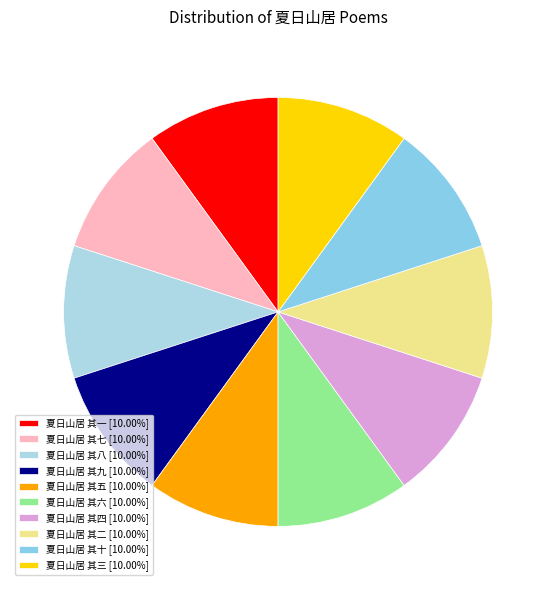

Is there any slice that represents more than half of the pie?

No